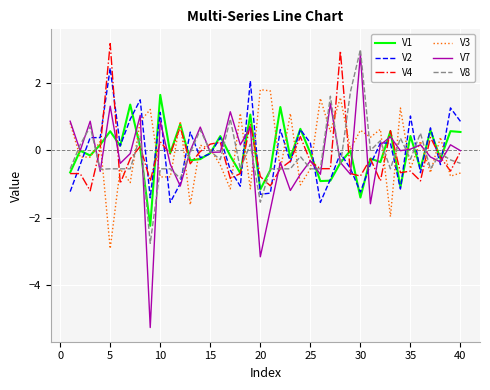

What is the minimum value for V1?

-2.2